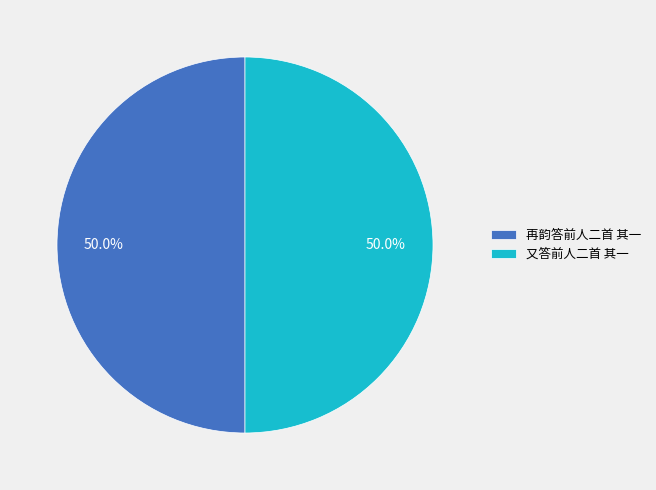

Count the number of slices in the pie.

2